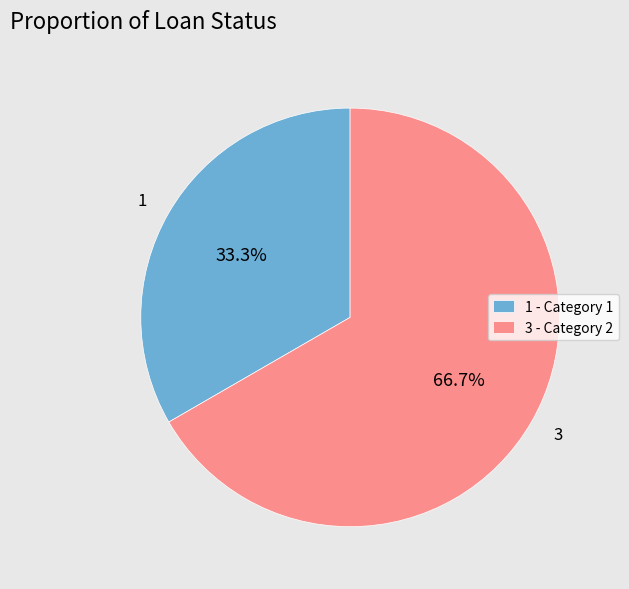

To the nearest percent, what is the difference between the 3 and 1 slice percentages?

33%